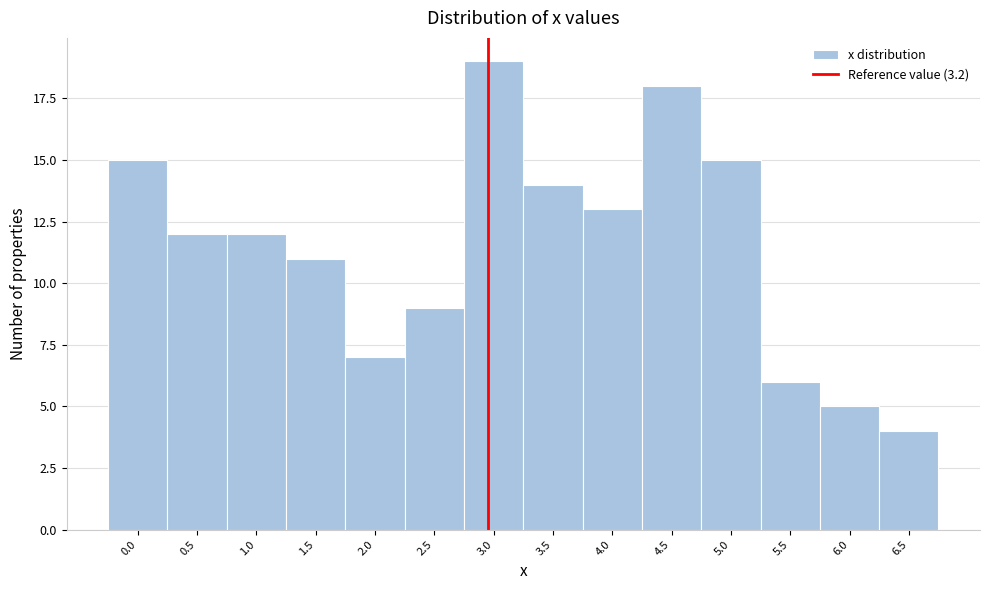

Reading left to right, what are all the values shown in this chart?

0.0=15	0.5=12	1.0=12	1.5=11	2.0=7	2.5=9	3.0=19	3.5=14	4.0=13	4.5=18	5.0=15	5.5=6	6.0=5	6.5=4